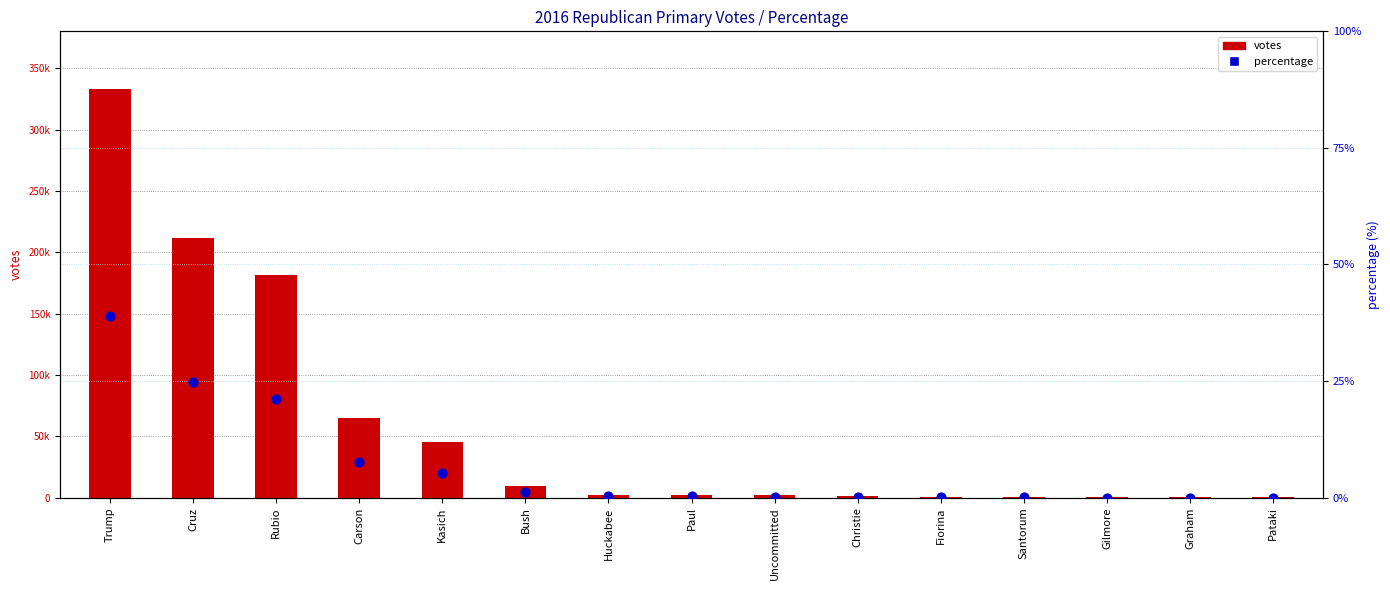

What are all the series names shown in the legend?

votes, percentage